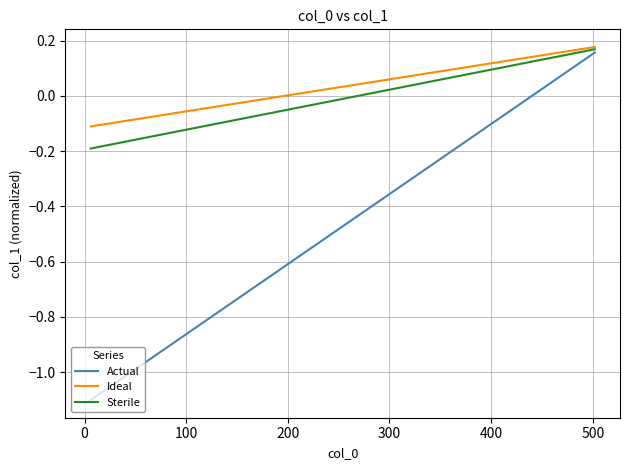

Is this an area chart (filled region under the line)?

No